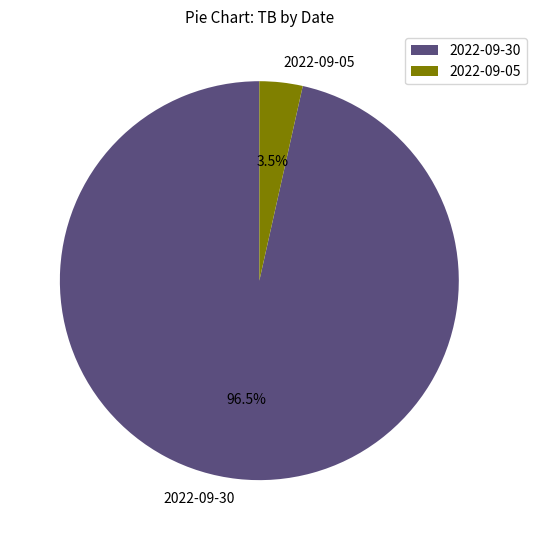

Which category has the biggest portion of the pie?

2022-09-30